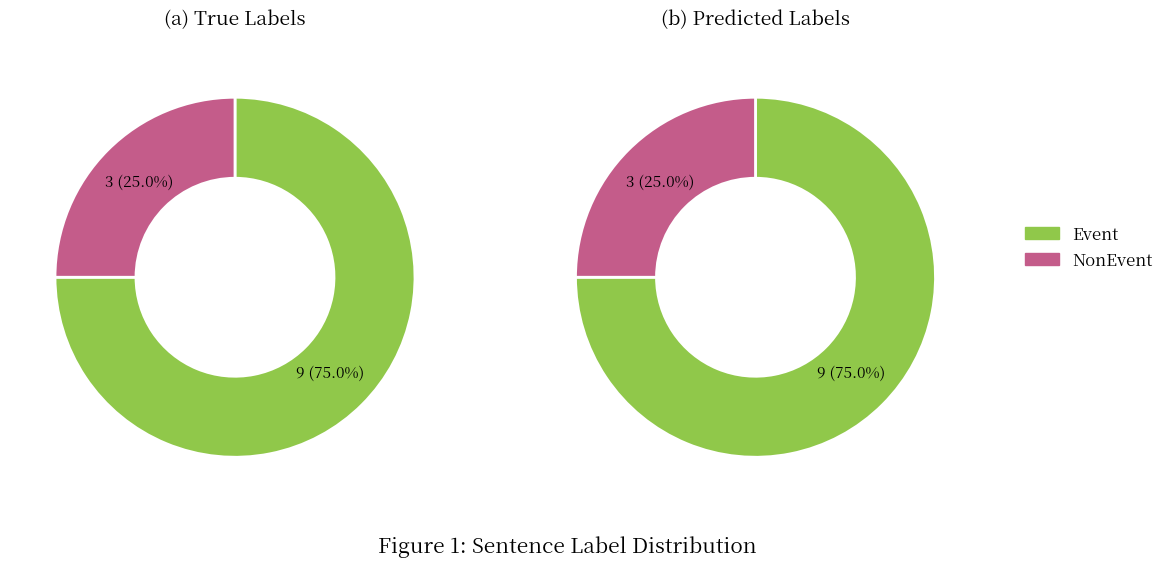

To the nearest percent, what percentage of the pie is Event?

75%